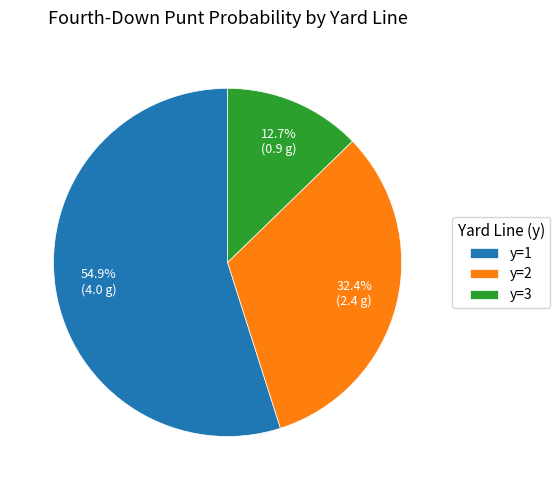

Which category has the smallest portion of the pie?

y=3